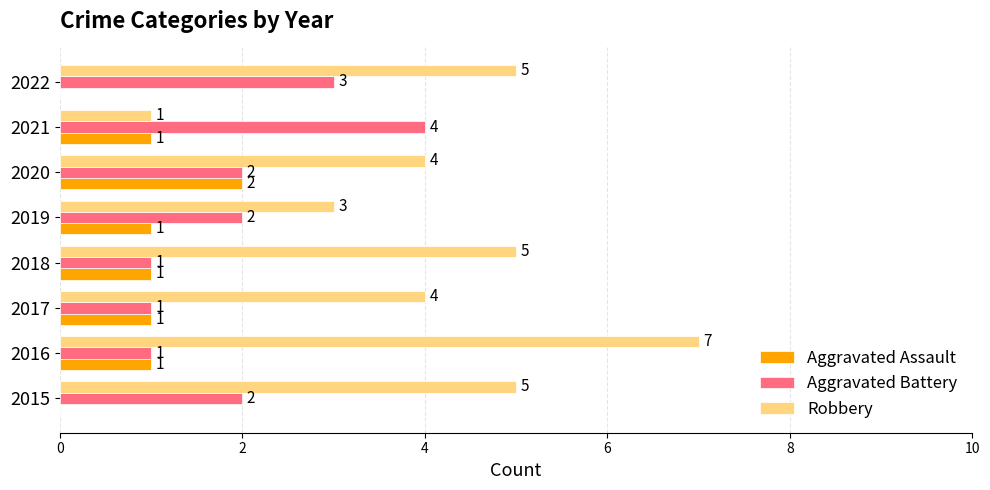

Which series changed the most between 2015 and 2022?

Aggravated Battery